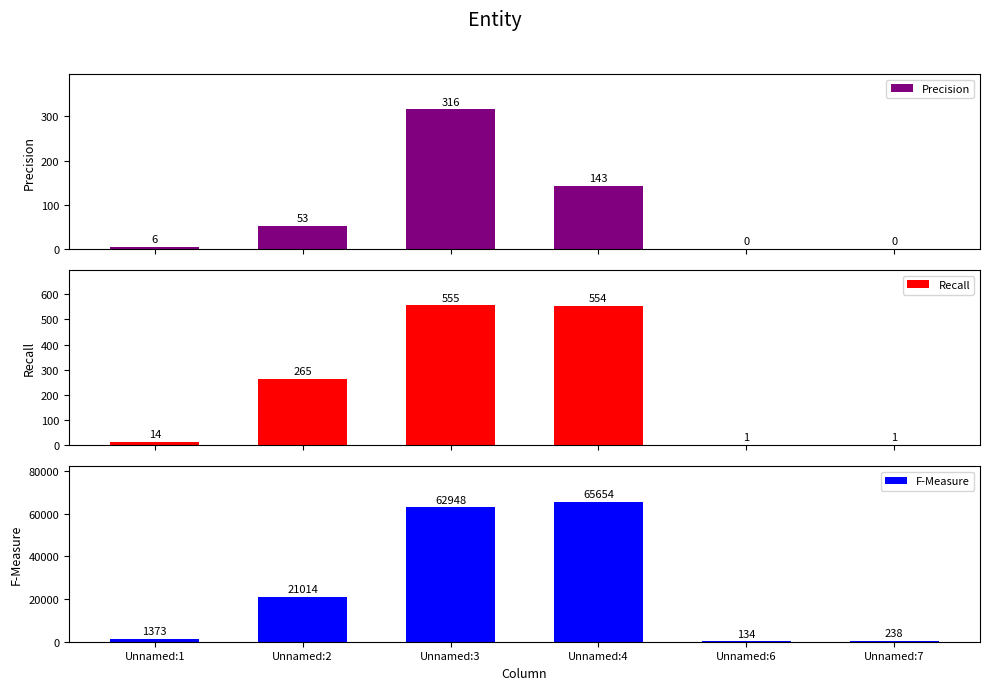

Reading left to right, what are all the values shown in this chart?

Precision: 6	53	316	143	0	0
Recall: 14	265	555	554	1	1
F-Measure: 1373	21014	62948	65654	134	238